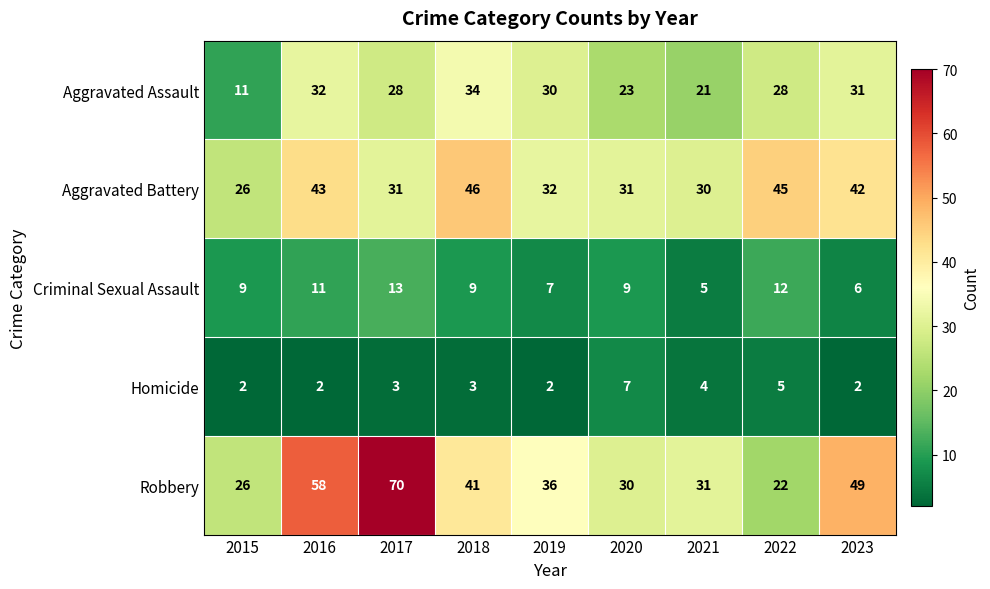

At how many categories does at least one series exceed 19?

9